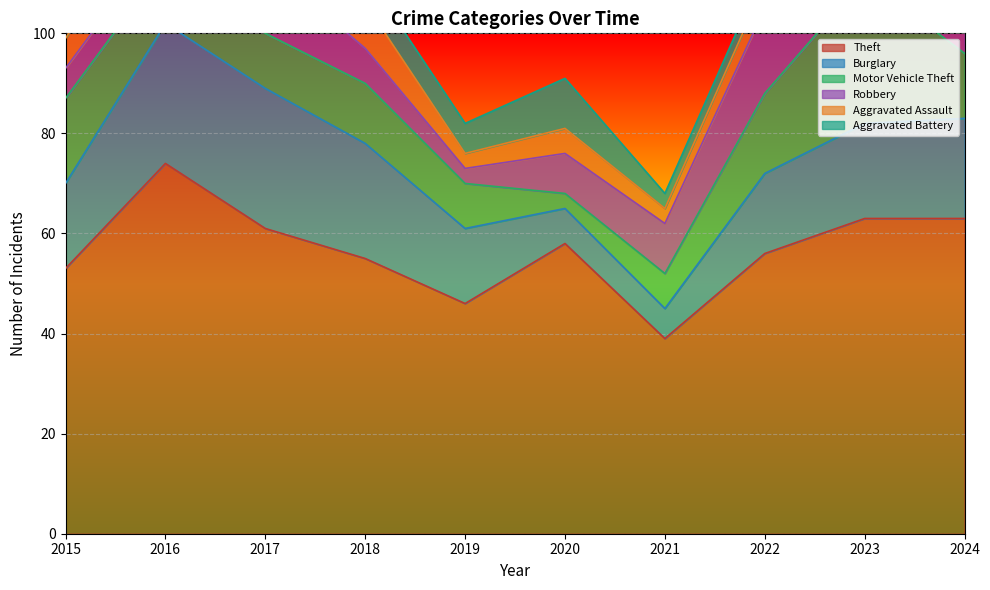

True or false: Aggravated Battery and Robbery intersect in this chart.

True